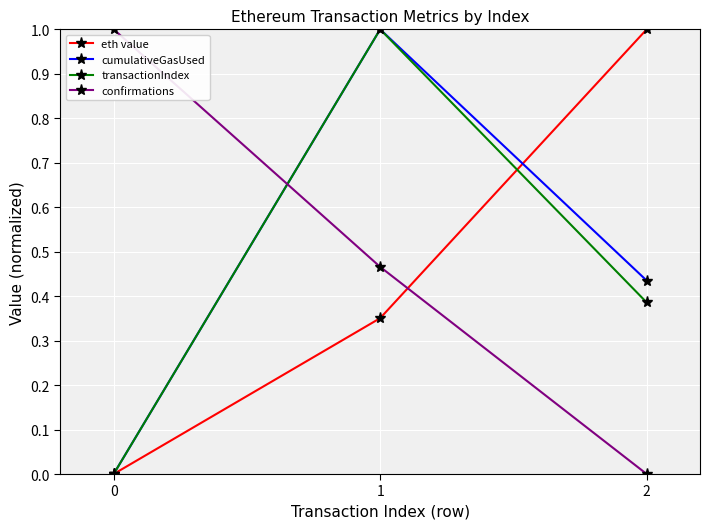

What is the difference between the highest and lowest values at 2?

1.0